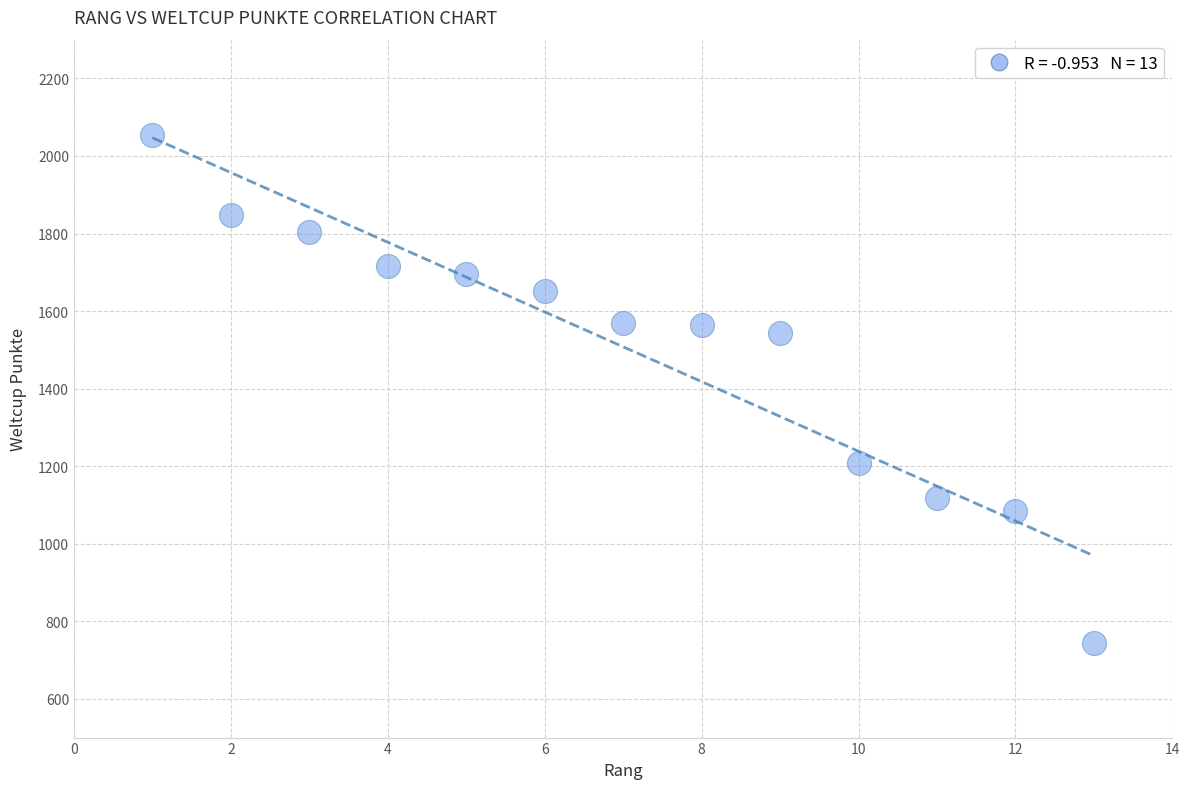

What Y value in the scatter plot is closest to 1399?

1544